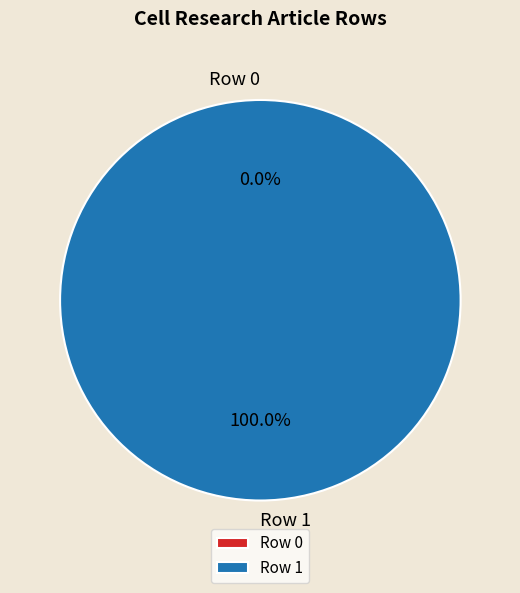

What is the change in value from Row 0 to Row 1?

+1